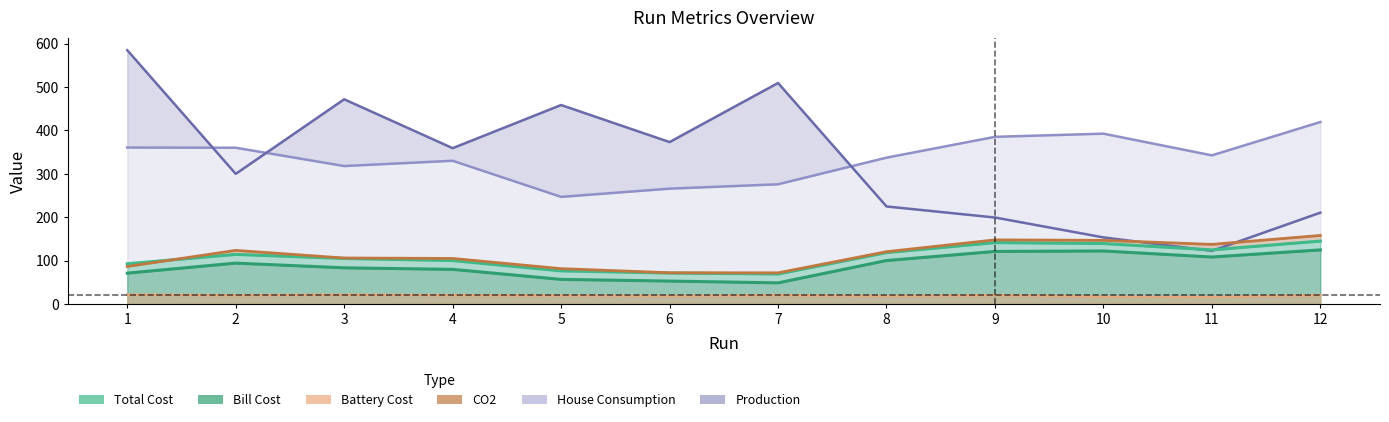

What are all the series names shown in the legend?

Total Cost, Bill Cost, Battery Cost, CO2, House Consumption, Production